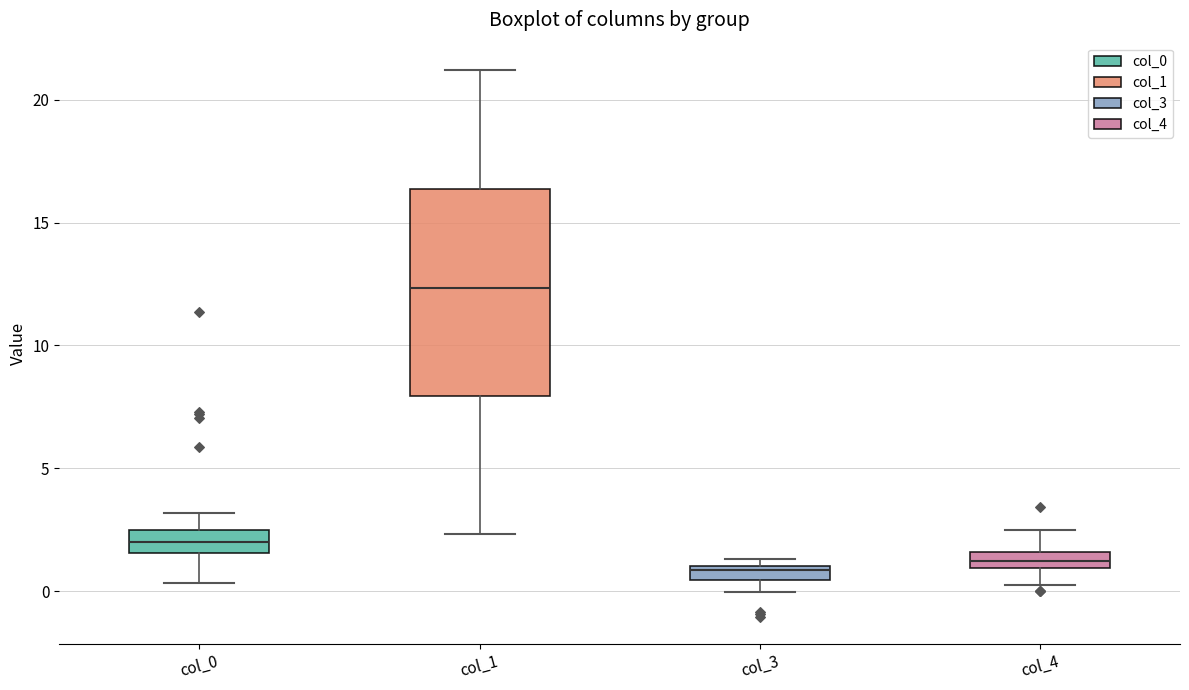

Comparing the boxes themselves (not the whiskers), which one is the tallest?

col_1